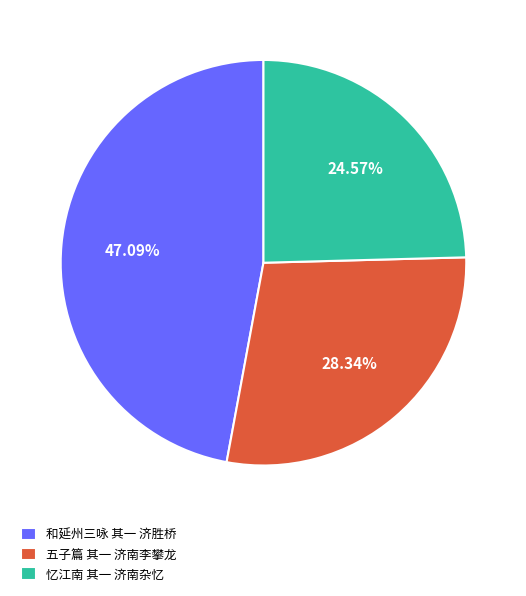

Does any single category account for the majority?

No